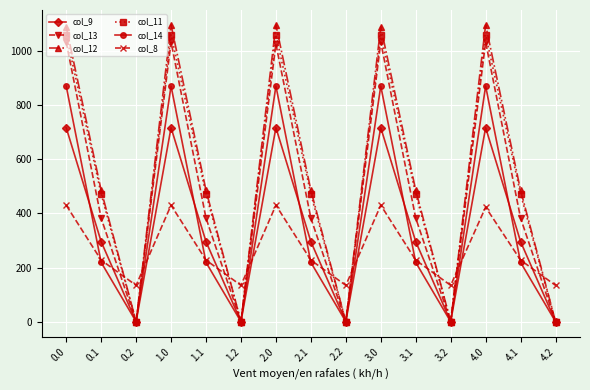

What is the total value across all series at 3.0?

5200.4